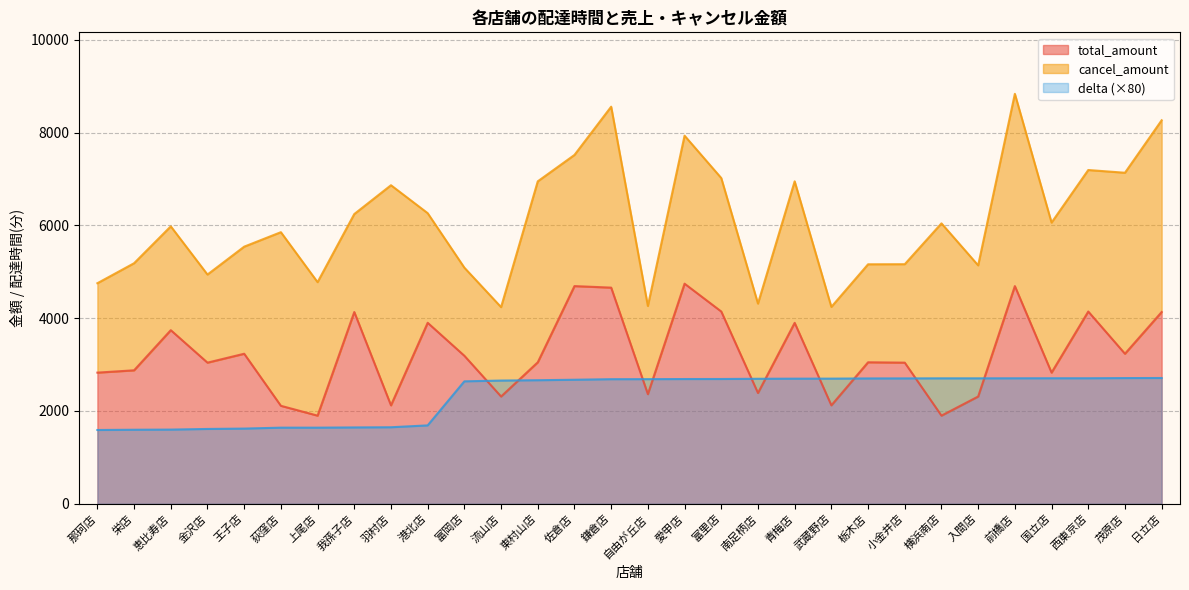

What is the average value of the delta series?

2336.9